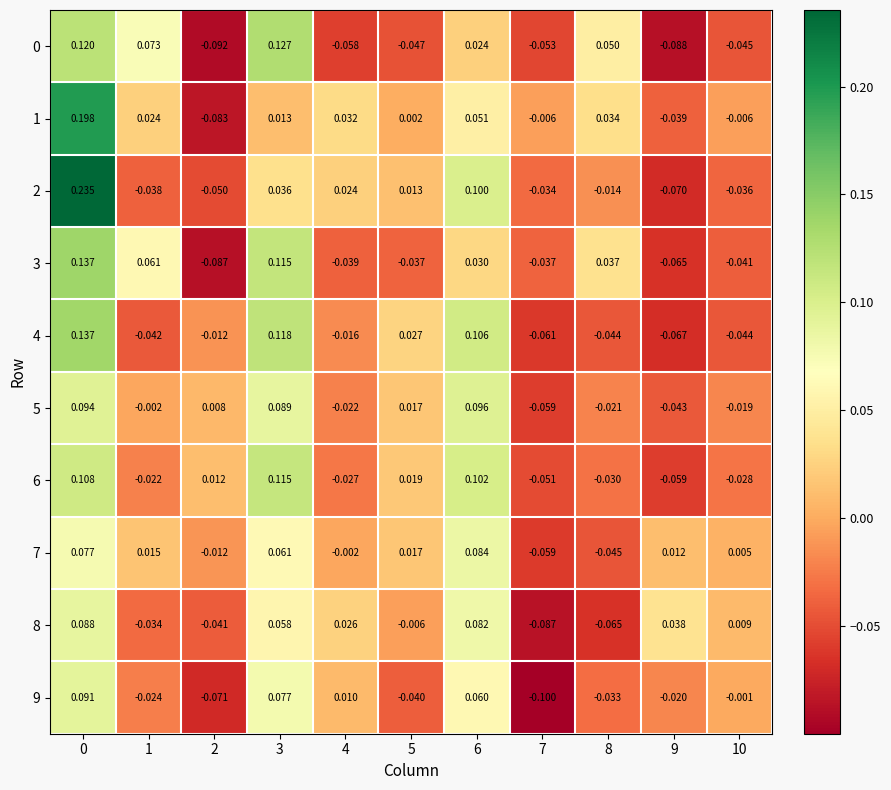

Is the value of 4 at 7 greater than the value of 6 at 0?

No